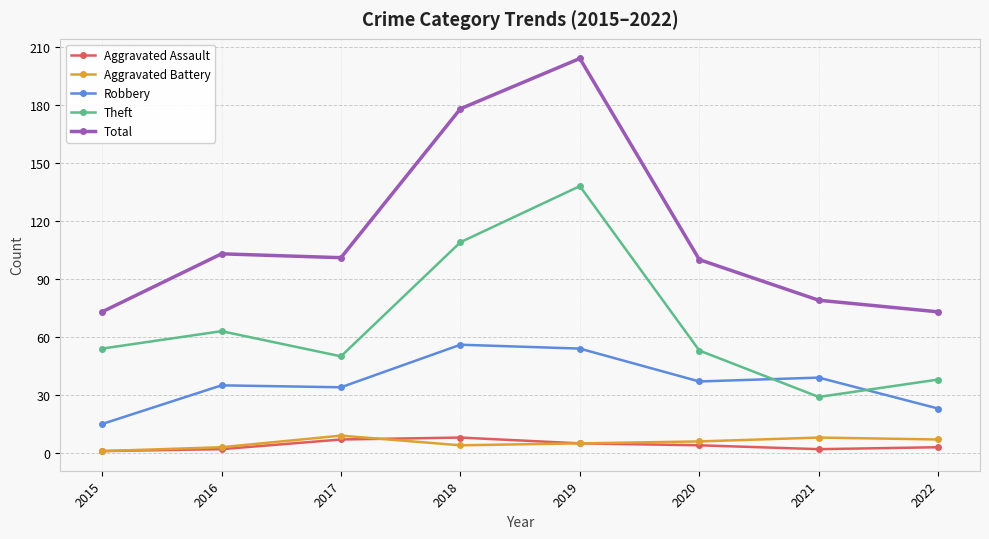

Reading left to right, list all the values displayed in this chart.

Aggravated Assault: 2015=1	2016=2	2017=7	2018=8	2019=5	2020=4	2021=2	2022=3
Aggravated Battery: 2015=1	2016=3	2017=9	2018=4	2019=5	2020=6	2021=8	2022=7
Robbery: 2015=15	2016=35	2017=34	2018=56	2019=54	2020=37	2021=39	2022=23
Theft: 2015=54	2016=63	2017=50	2018=109	2019=138	2020=53	2021=29	2022=38
Total: 2015=73	2016=103	2017=101	2018=178	2019=204	2020=100	2021=79	2022=73